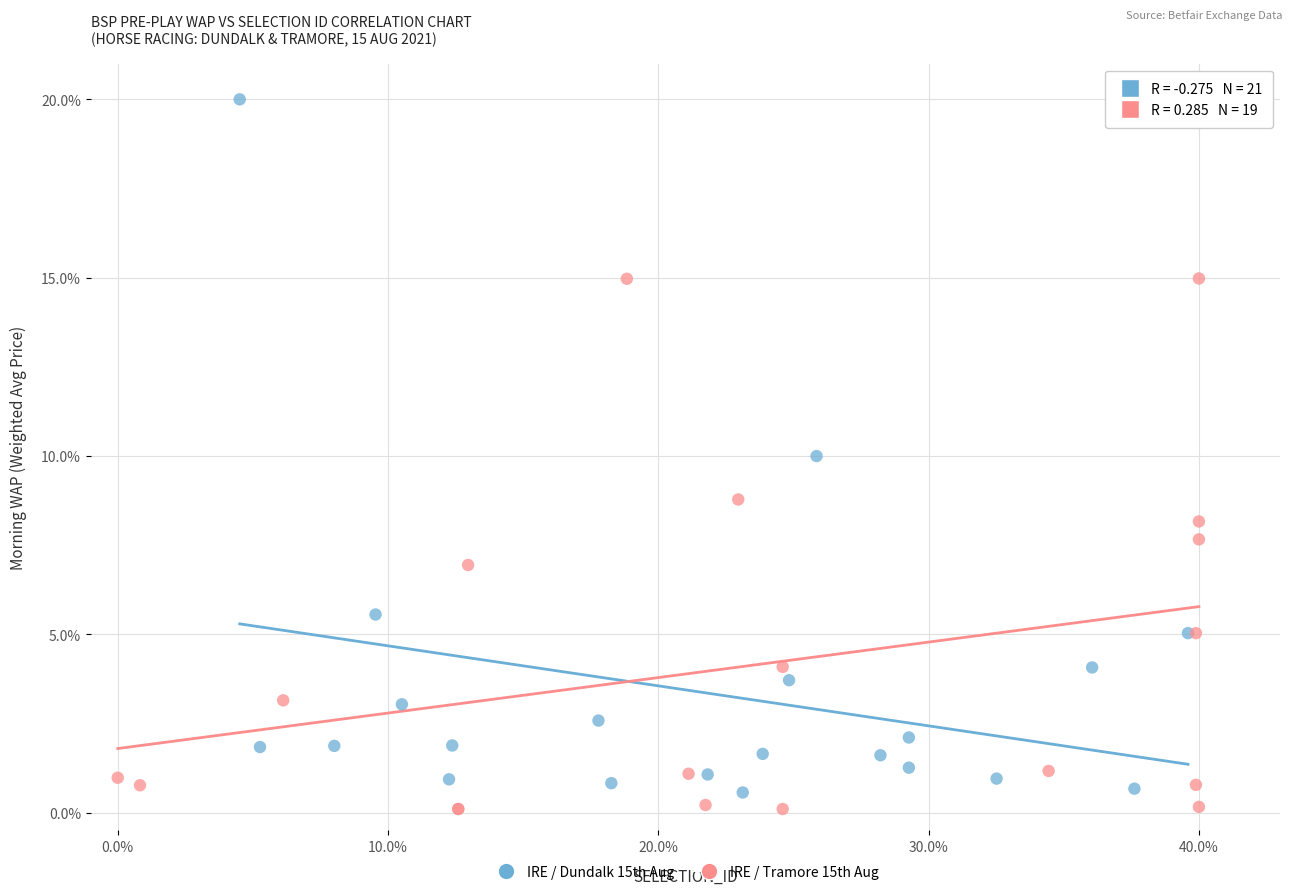

What are all the series names shown in the legend?

IRE / Dundalk 15th Aug, IRE / Tramore 15th Aug